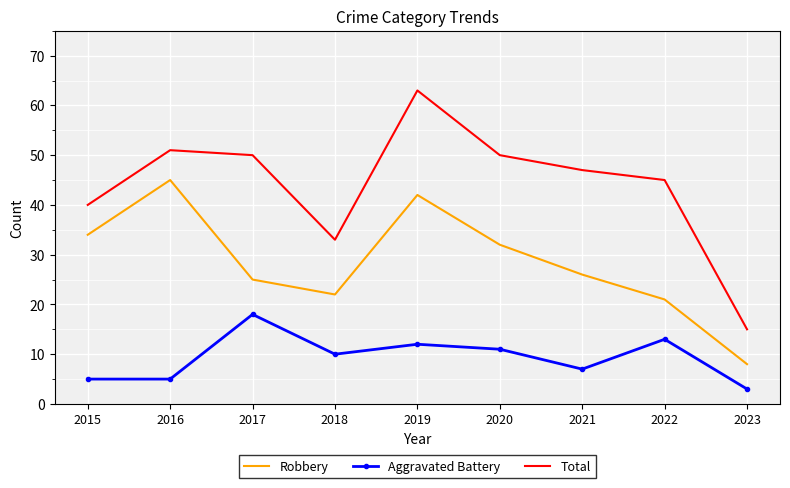

At which category is the sum across all series the highest?

2019